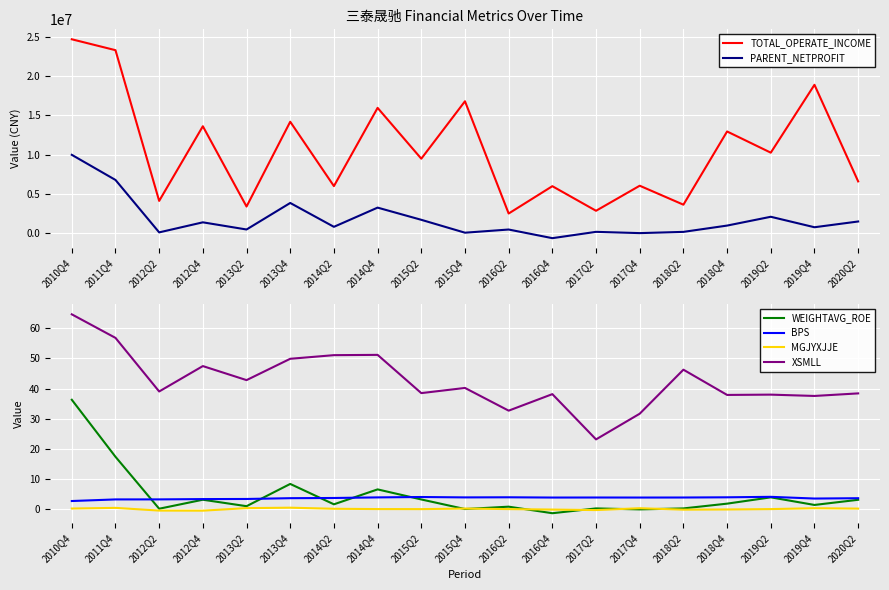

Reading right to left, extract all data points from this chart.

TOTAL_OPERATE_INCOME: 2020Q2=6593479.8	2019Q4=18906021.2	2019Q2=10254857.1	2018Q4=12957097.7	2018Q2=3624834.3	2017Q4=6042361.5	2017Q2=2849287.8	2016Q4=5983448.1	2016Q2=2499857.7	2015Q4=16807652.5	2015Q2=9487339.3	2014Q4=15966518.4	2014Q2=5993208.5	2013Q4=14196915.7	2013Q2=3389021.0	2012Q4=13623266.2	2012Q2=4107935.9	2011Q4=23318961.4	2010Q4=24708935.8
PARENT_NETPROFIT: 2020Q2=1483306.5	2019Q4=749532.6	2019Q2=2084108.0	2018Q4=961559.6	2018Q2=158888.3	2017Q4=1693.5	2017Q2=162943.2	2016Q4=-642600.5	2016Q2=459547.8	2015Q4=54442.2	2015Q2=1697178.2	2014Q4=3250908.5	2014Q2=802972.9	2013Q4=3845033.2	2013Q2=463269.5	2012Q4=1376559.6	2012Q2=95169.5	2011Q4=6778134.8	2010Q4=9979756.2
WEIGHTAVG_ROE: 2020Q2=3.2	2019Q4=1.5	2019Q2=4.0	2018Q4=1.9	2018Q2=0.3	2017Q4=0.0	2017Q2=0.3	2016Q4=-1.3	2016Q2=0.9	2015Q4=0.1	2015Q2=3.3	2014Q4=6.6	2014Q2=1.7	2013Q4=8.4	2013Q2=1.1	2012Q4=3.2	2012Q2=0.2	2011Q4=17.4	2010Q4=36.3
BPS: 2020Q2=3.7	2019Q4=3.6	2019Q2=4.2	2018Q4=4.0	2018Q2=3.9	2017Q4=3.9	2017Q2=3.9	2016Q4=3.9	2016Q2=4.0	2015Q4=4.0	2015Q2=4.1	2014Q4=4.0	2014Q2=3.8	2013Q4=3.7	2013Q2=3.4	2012Q4=3.4	2012Q2=3.3	2011Q4=3.3	2010Q4=2.8
MGJYXJJE: 2020Q2=0.3	2019Q4=0.4	2019Q2=0.1	2018Q4=-0.0	2018Q2=-0.1	2017Q4=0.4	2017Q2=-0.2	2016Q4=-0.1	2016Q2=0.1	2015Q4=0.3	2015Q2=0.1	2014Q4=0.1	2014Q2=0.2	2013Q4=0.6	2013Q2=0.4	2012Q4=-0.4	2012Q2=-0.4	2011Q4=0.5	2010Q4=0.3
XSMLL: 2020Q2=38.4	2019Q4=37.6	2019Q2=38.0	2018Q4=37.9	2018Q2=46.3	2017Q4=31.7	2017Q2=23.2	2016Q4=38.2	2016Q2=32.7	2015Q4=40.2	2015Q2=38.5	2014Q4=51.2	2014Q2=51.1	2013Q4=49.9	2013Q2=42.8	2012Q4=47.5	2012Q2=39.0	2011Q4=56.8	2010Q4=64.6